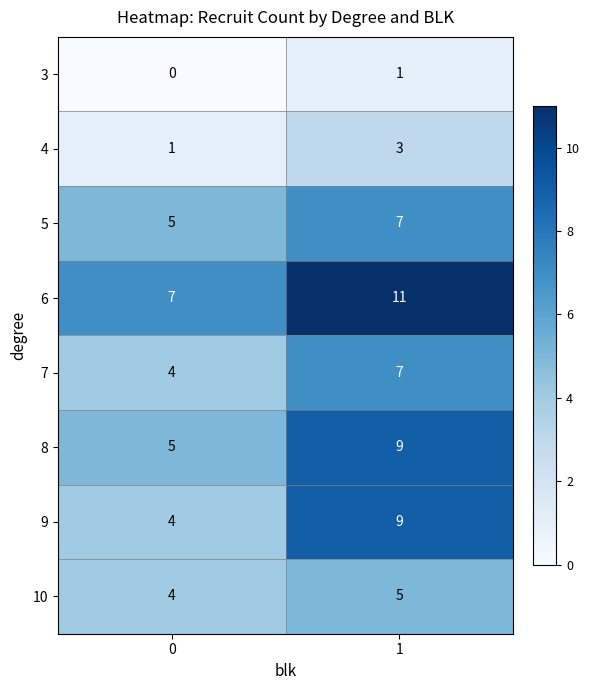

What is the total value across all series at 1?

52